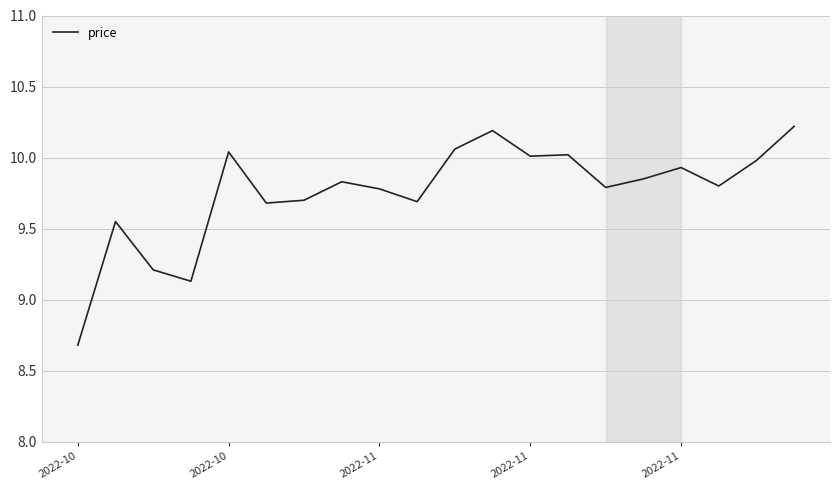

What is the difference between the maximum and minimum values?

1.5